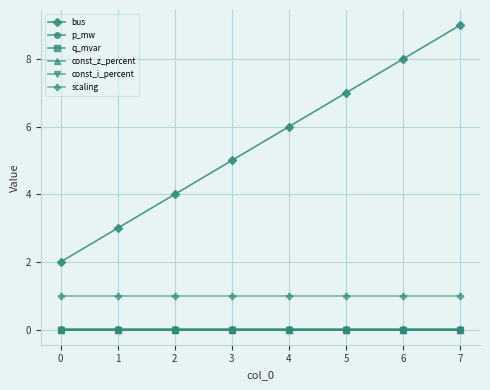

True or false: q_mvar and bus cross at least once.

False